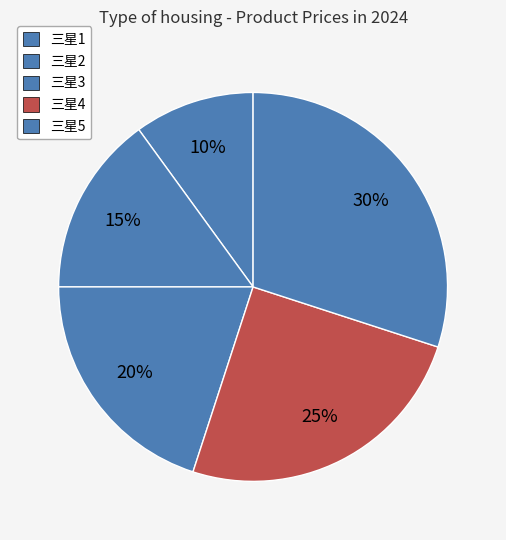

Which category has the smallest portion of the pie?

三星1